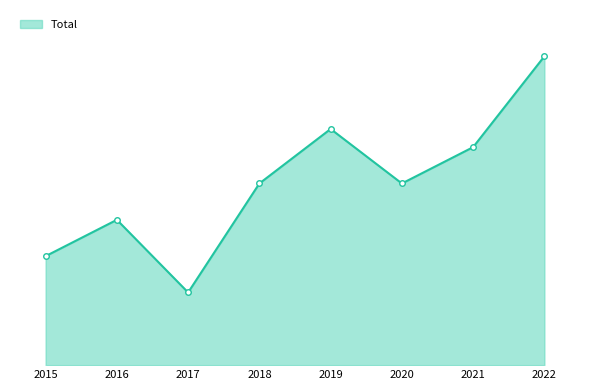

What is the ratio of the value at 2022 to the value at 2020?

1.7